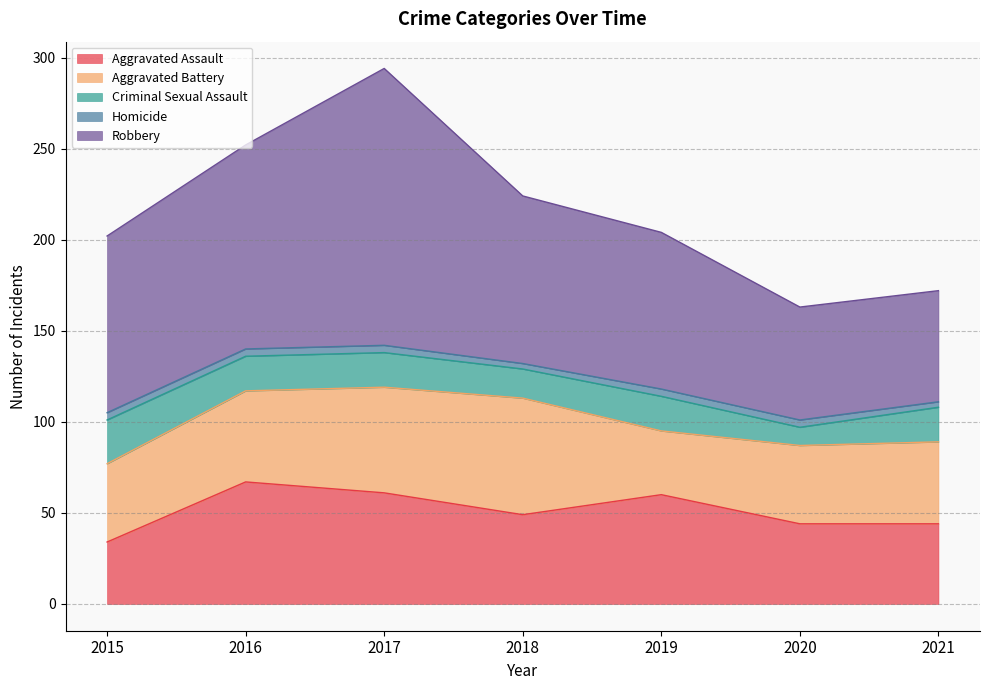

How many lines are shown in the chart?

5